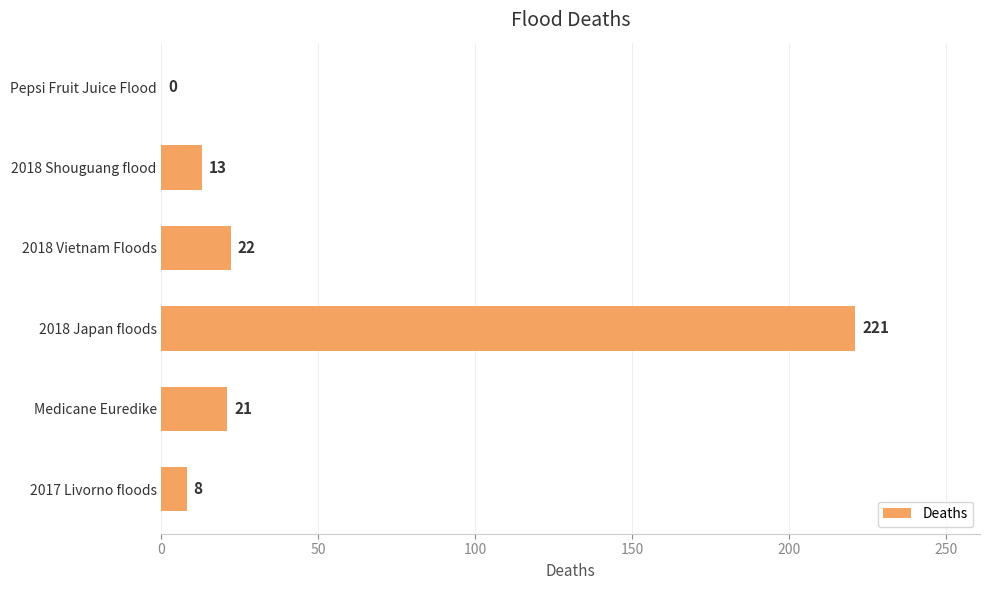

What is the sum of all values?

285